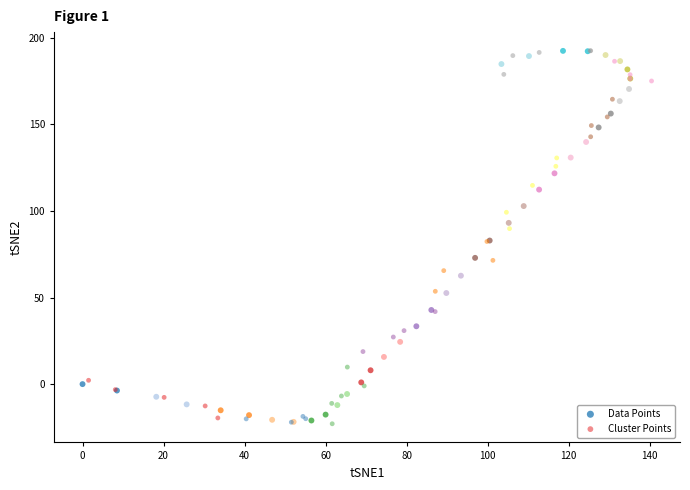

Which series has the widest spread of Y values?

Cluster Points